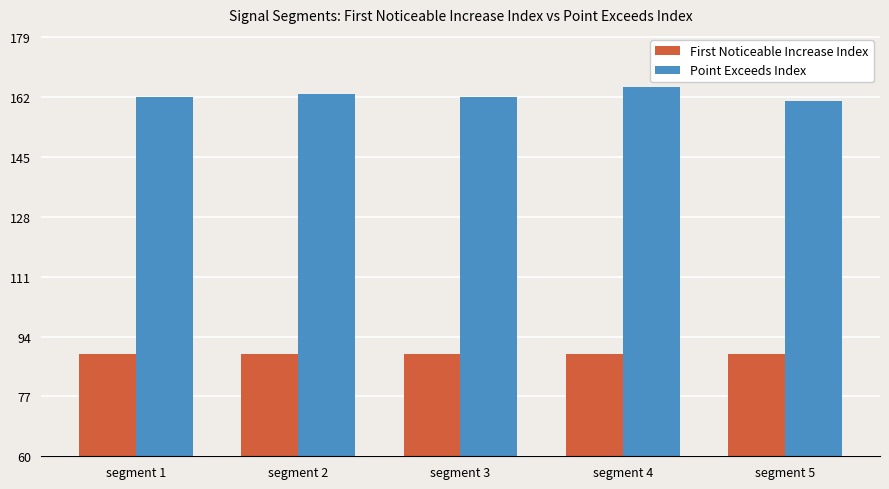

Are the bars horizontal?

No